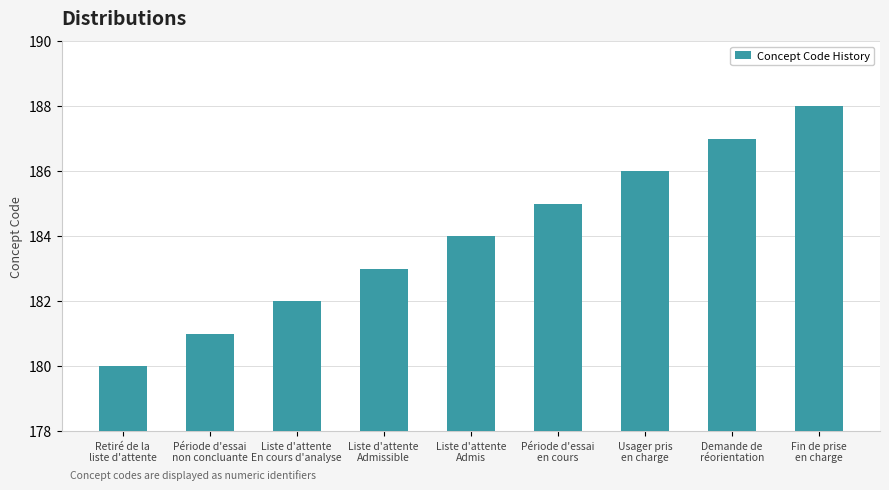

Approximately how many times larger is the value at Fin de prise
en charge compared to Retiré de la
liste d'attente?

1.0